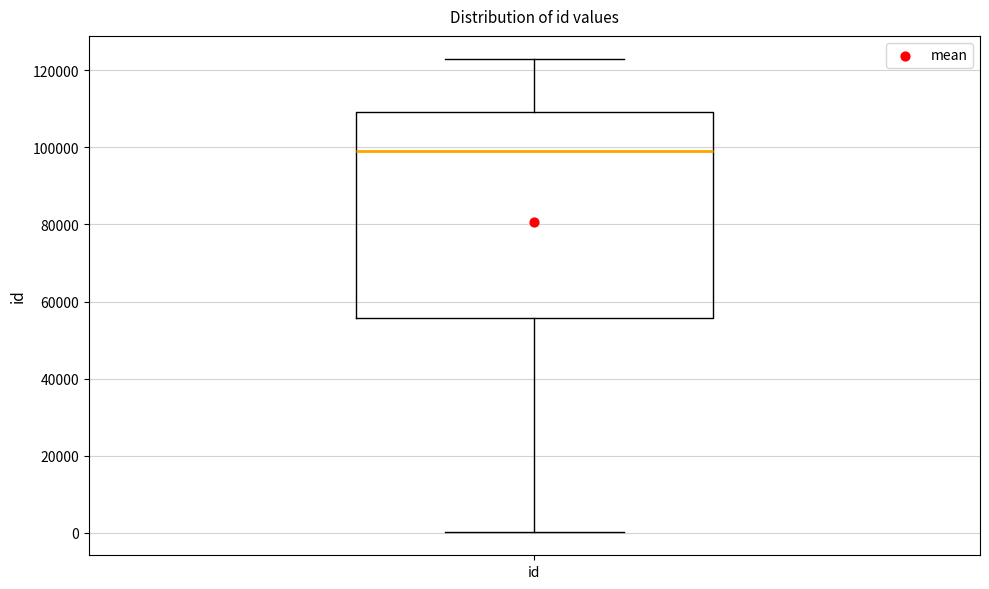

Transcribe this box plot: give where the median line is, the range the box spans, and where the two whiskers end, as read against the y-axis. The values are not printed on the chart, so give them approximately, as read against the axis.

median 98000, box 56000 to 110000, whiskers 0 to 122000